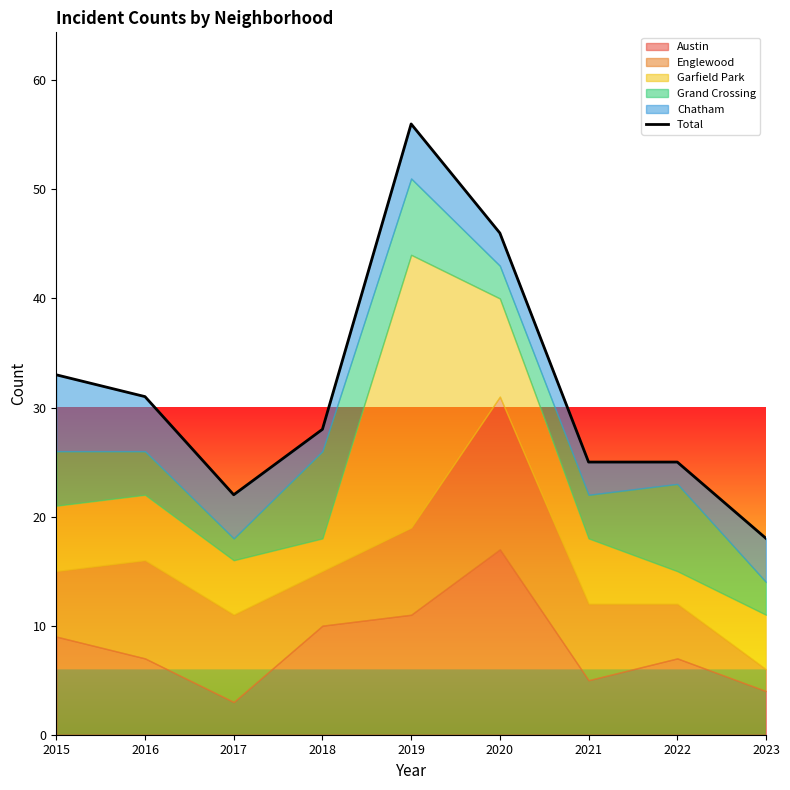

Reading right to left, what are all the values shown in this chart?

2023=18	2022=25	2021=25	2020=46	2019=56	2018=28	2017=22	2016=31	2015=33